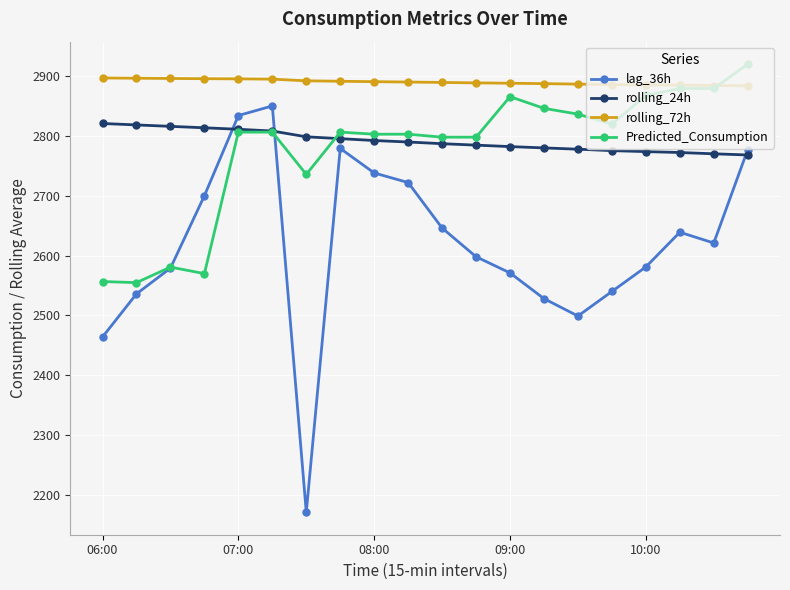

How many lines are shown in the chart?

4